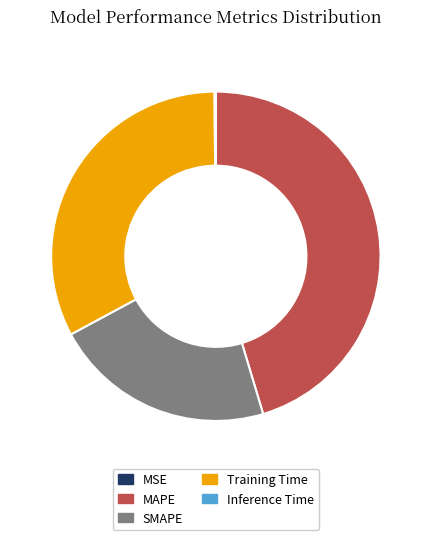

True or false: SMAPE accounts for 22% of the total.

True